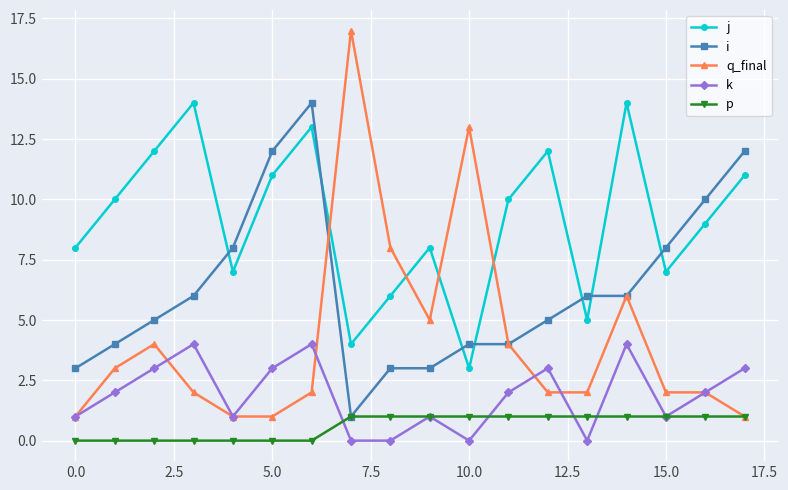

True or false: k and j cross at least once.

False